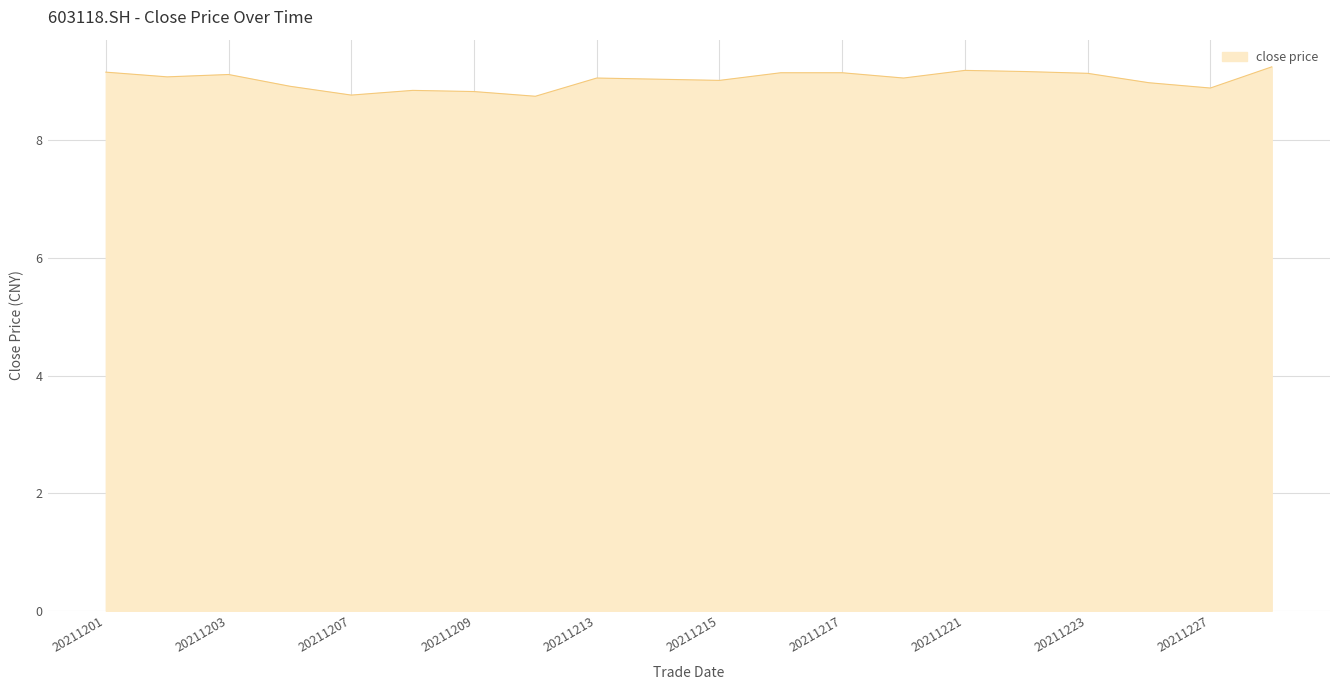

What is the difference between the maximum and minimum values?

0.5